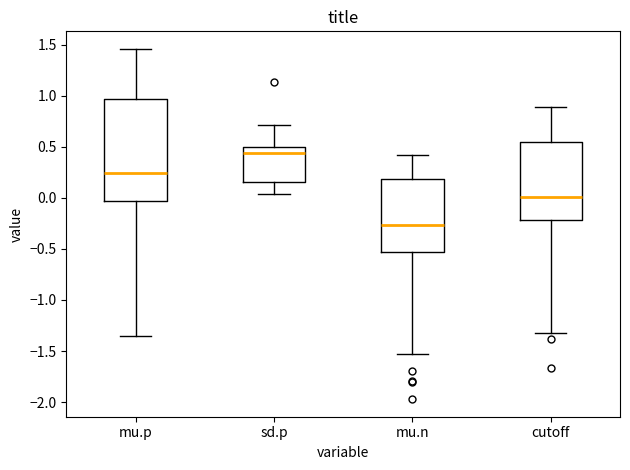

Reading left to right, read every box against the y-axis: the position of its median line, the range the box covers, and the ends of its whiskers. The values are not printed on the chart, so give them approximately, as read against the axis.

mu.p: median 0.25, box -0.05 to 0.95, whiskers -1.35 to 1.45
sd.p: median 0.45, box 0.15 to 0.50, whiskers 0.05 to 0.70
mu.n: median -0.25, box -0.55 to 0.20, whiskers -1.55 to 0.40
cutoff: median 0.00, box -0.20 to 0.55, whiskers -1.30 to 0.90